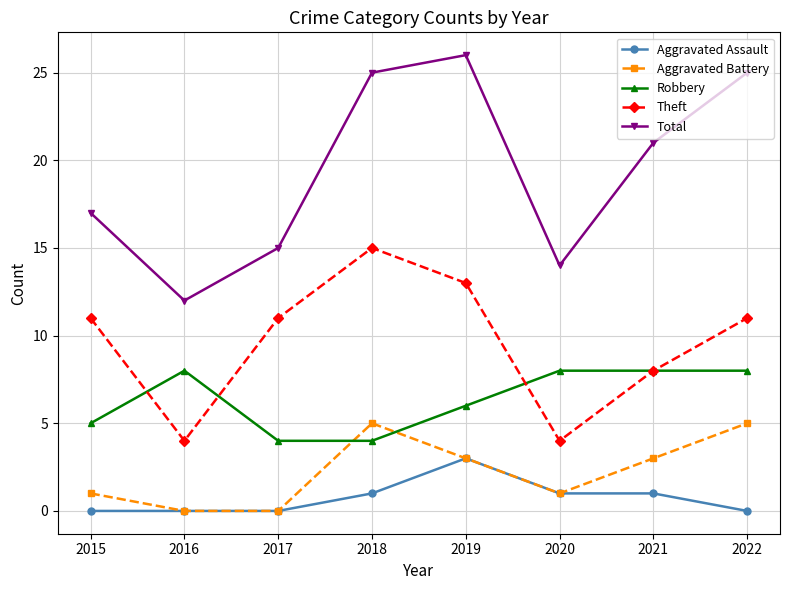

Which series has the largest total across all categories?

Total